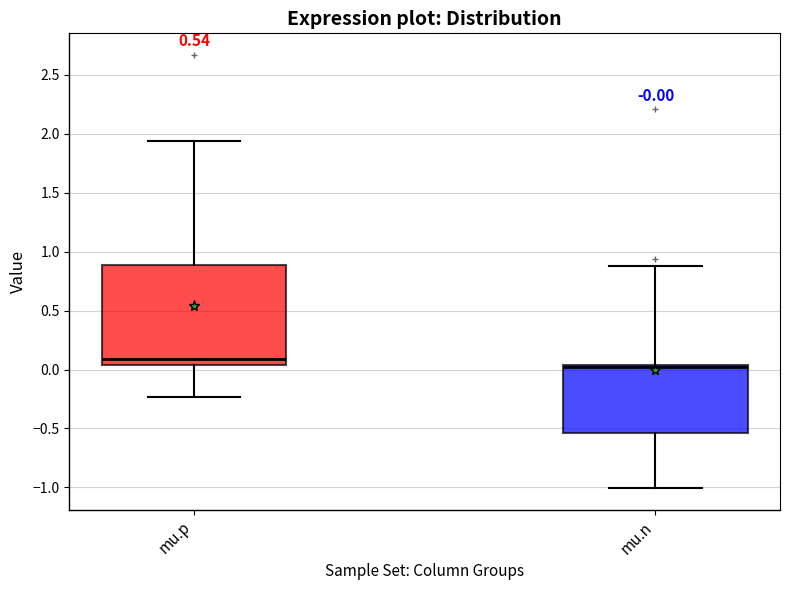

Which box's median line is the lowest?

mu.n